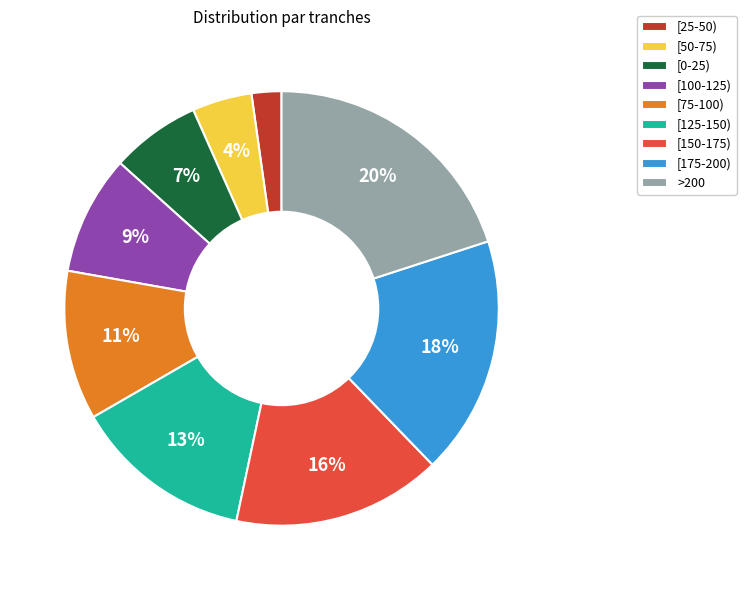

To the nearest percent, what is the difference between the largest and smallest slice percentages?

18%